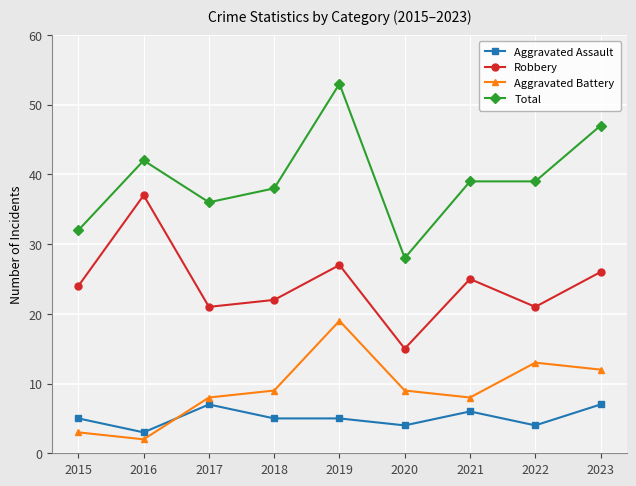

Reading left to right, extract all data points from this chart.

Aggravated Assault: 5	3	7	5	5	4	6	4	7
Robbery: 24	37	21	22	27	15	25	21	26
Aggravated Battery: 3	2	8	9	19	9	8	13	12
Total: 32	42	36	38	53	28	39	39	47